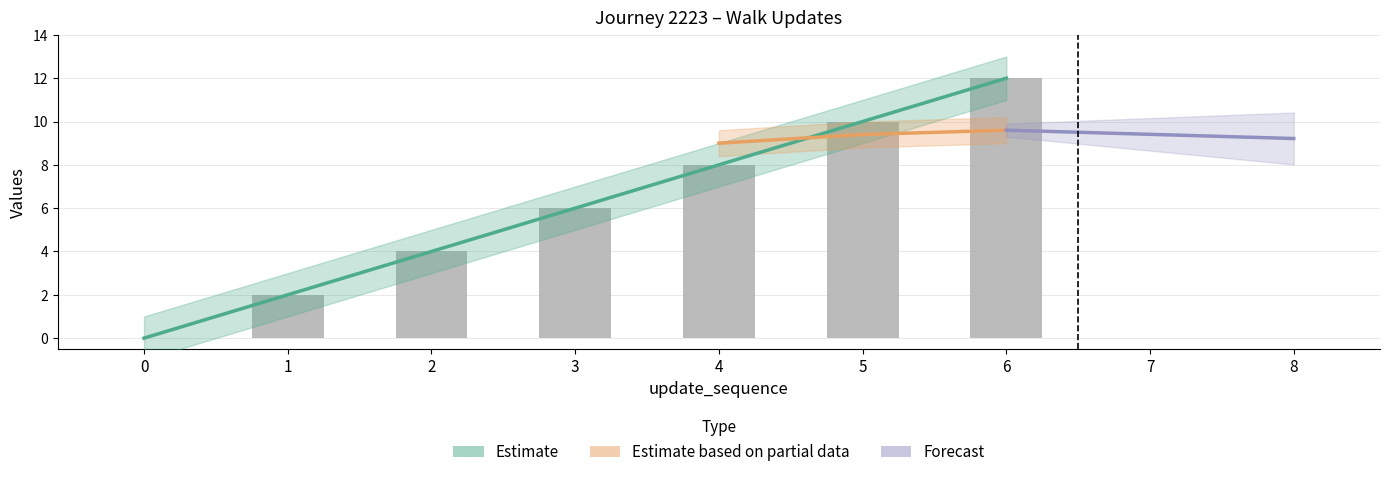

What is the value of the time_of_day_minute bar at the 5th from the left?

8